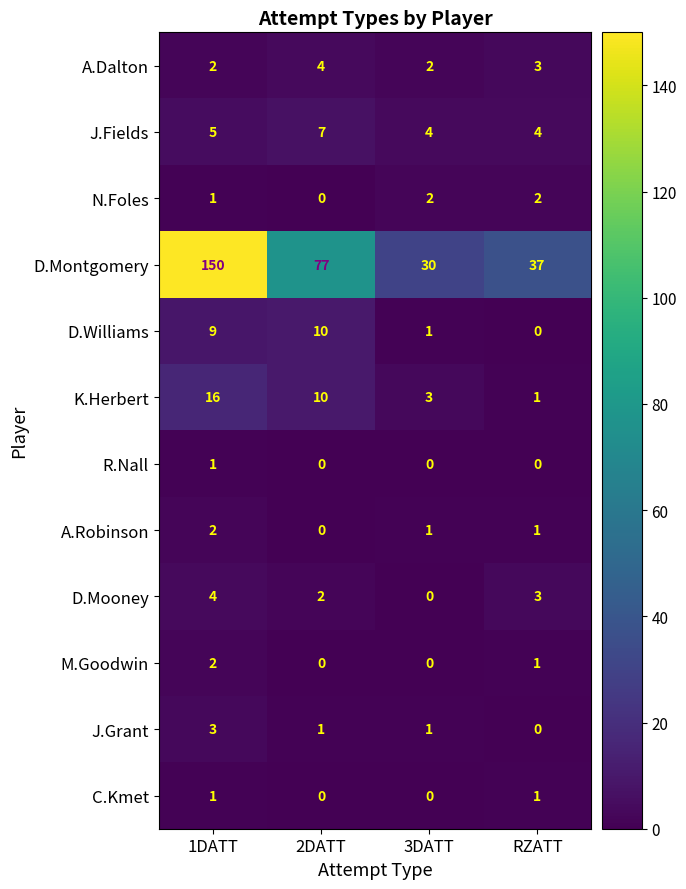

How many data points does each series have?

4